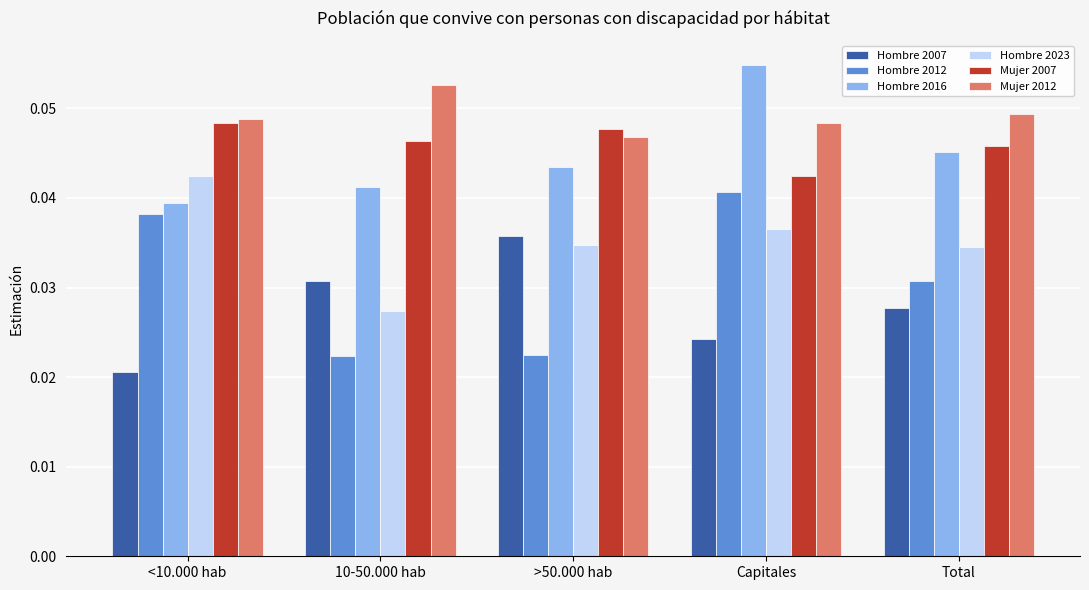

Which series has the largest range (max minus min)?

Hombre 2012